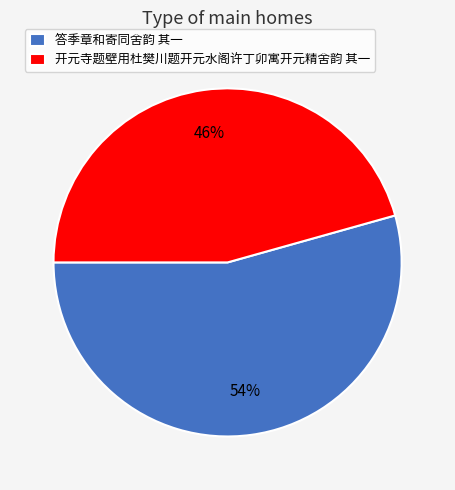

True or false: 答季章和寄同舍韵 其一 accounts for 69% of the total.

False